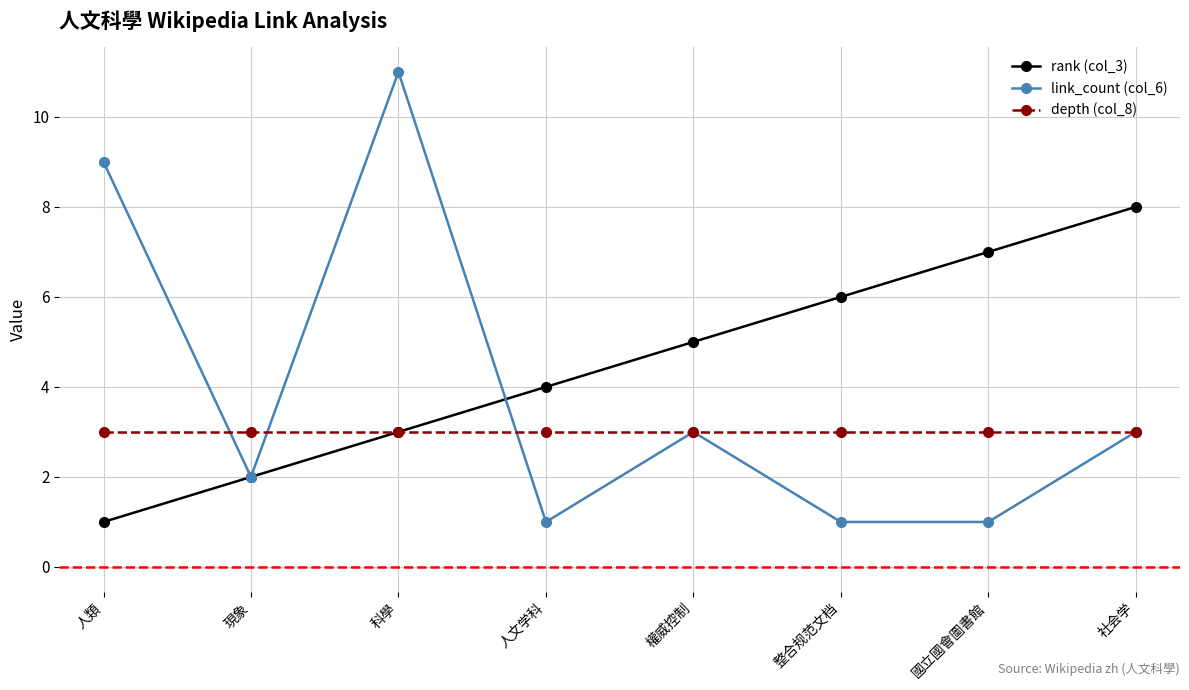

Where is the first local maximum for link_count (col_6)?

科學